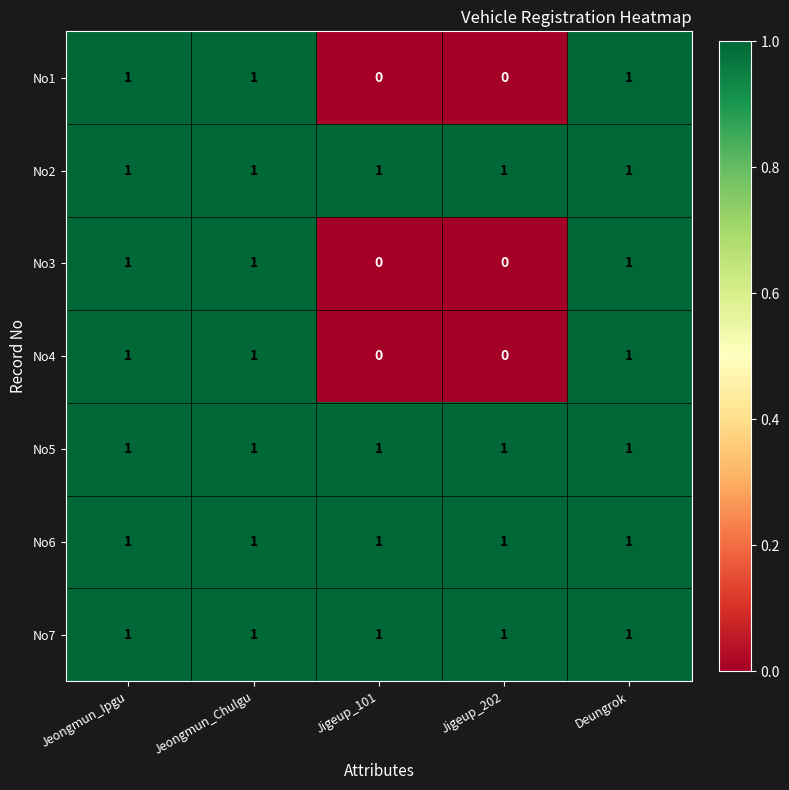

The value of No5 at Jigeup_202 is 2. True or false?

False